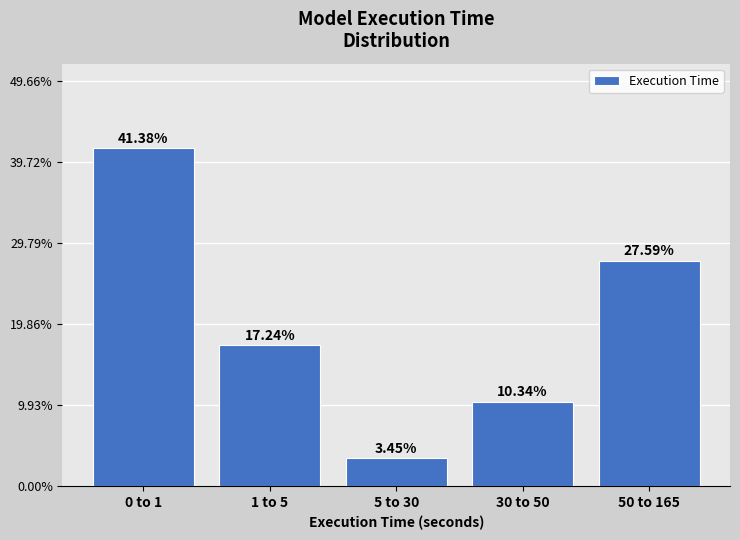

Between 5 to 30 and 30 to 50, which is larger?

30 to 50